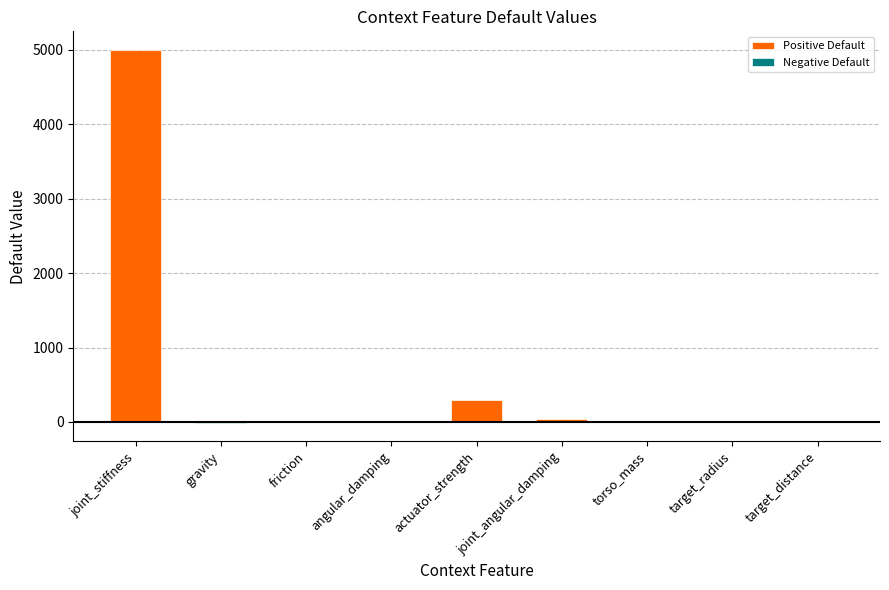

Which series changed the most between gravity and actuator_strength?

Positive Default